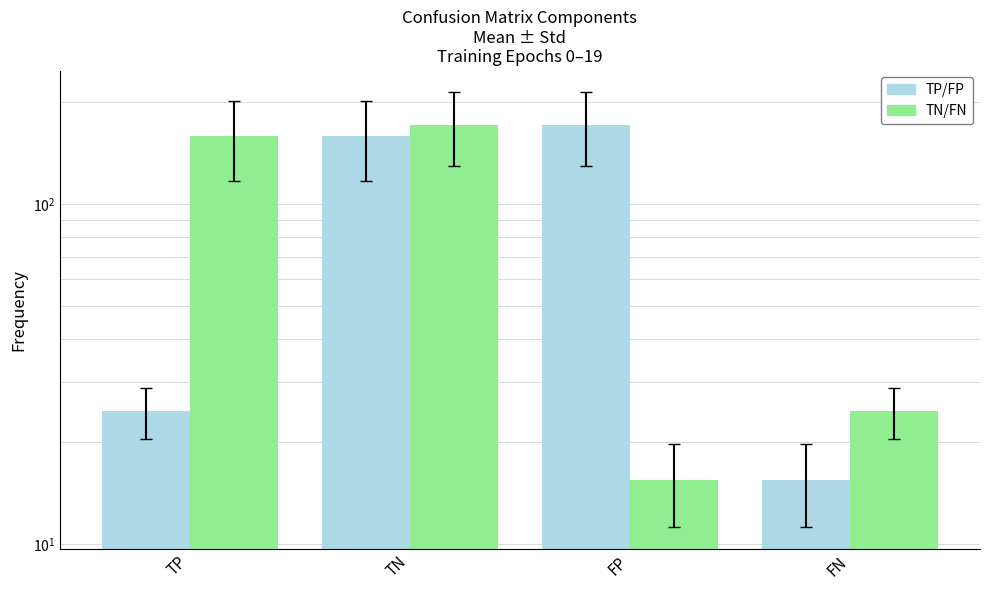

What position from the left is TP?

1